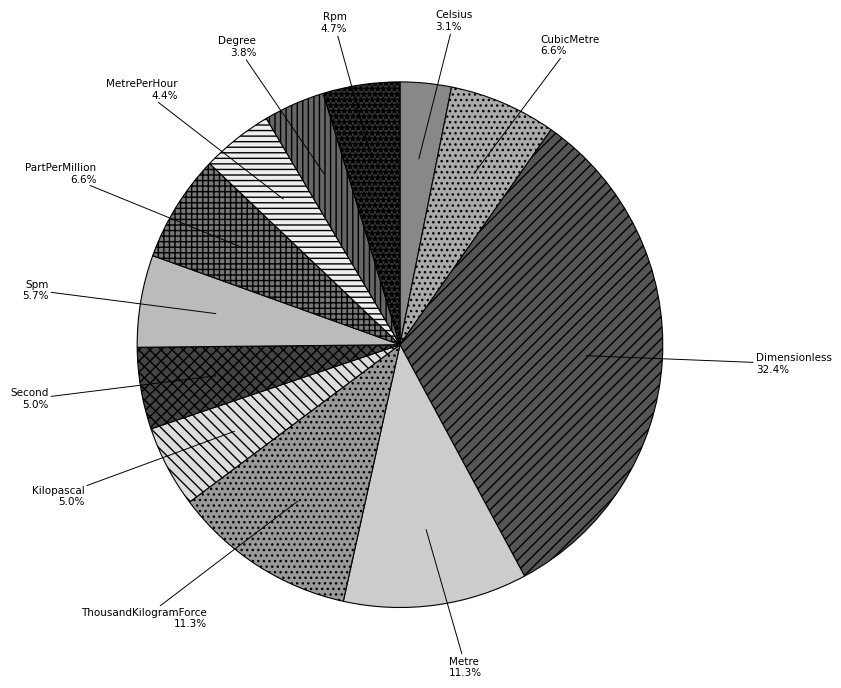

Is it true that Celsius is 3% of the pie?

True